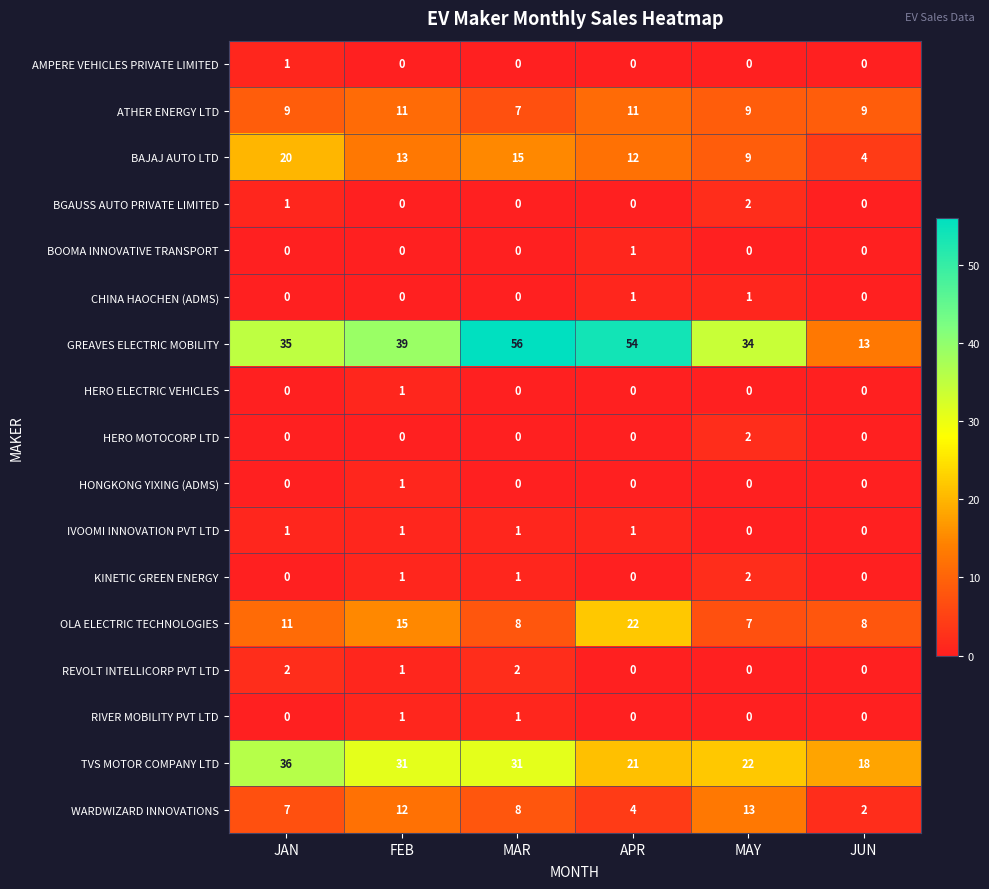

What is the sum of all OLA ELECTRIC TECHNOLOGIES values?

71